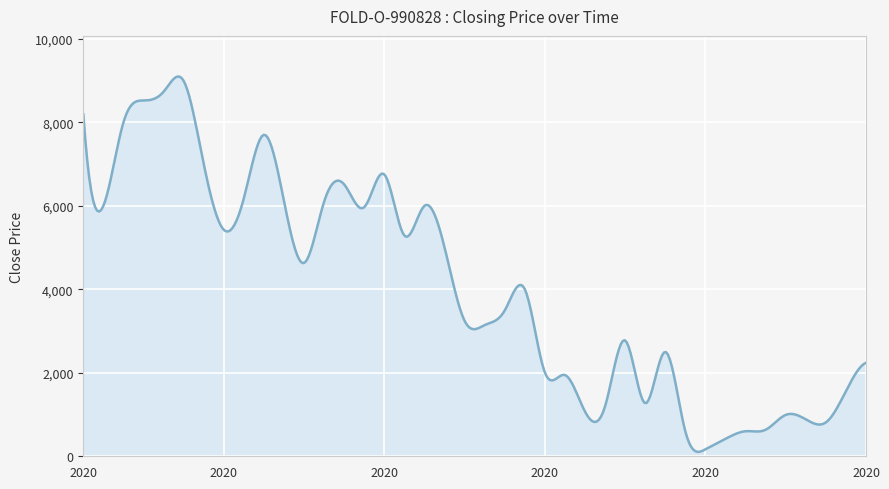

True or false: there are more than 1 points higher than both neighbors.

True